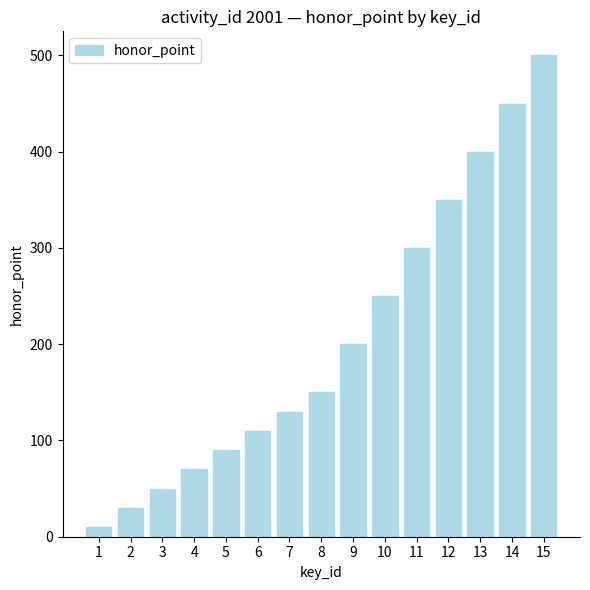

List the labels in order of value, smallest first.

1, 2, 3, 4, 5, 6, 7, 8, 9, 10, 11, 12, 13, 14, 15